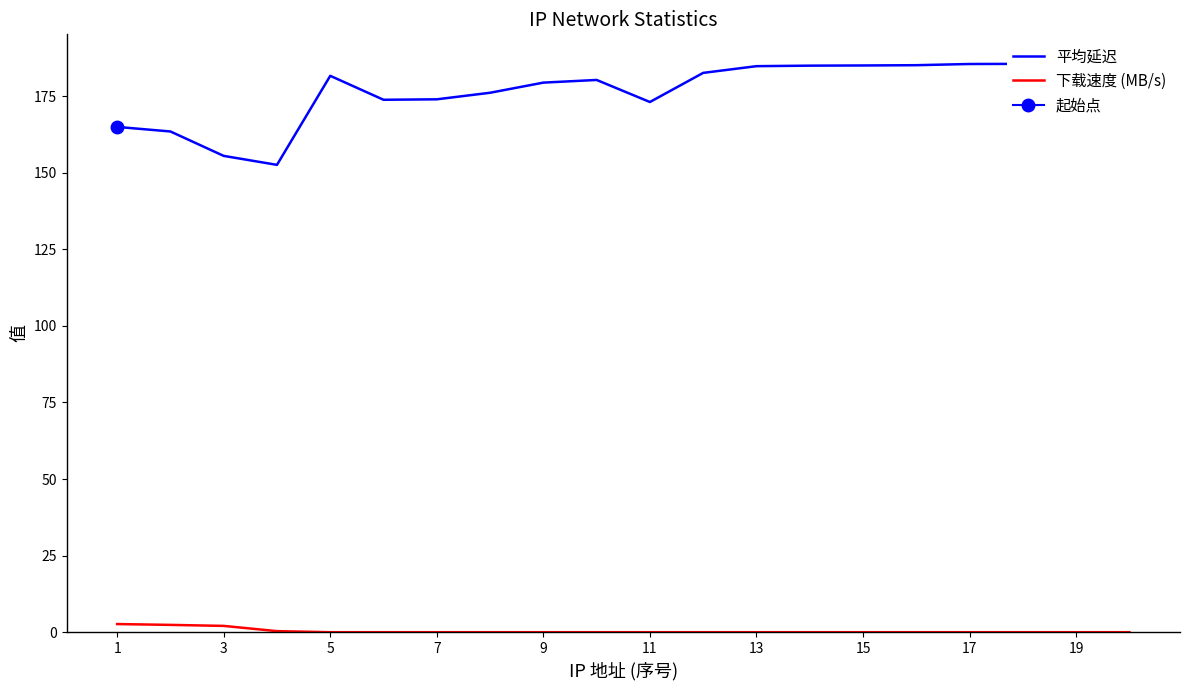

True or false: 平均延迟 and 下载速度 (MB/s) intersect in this chart.

False